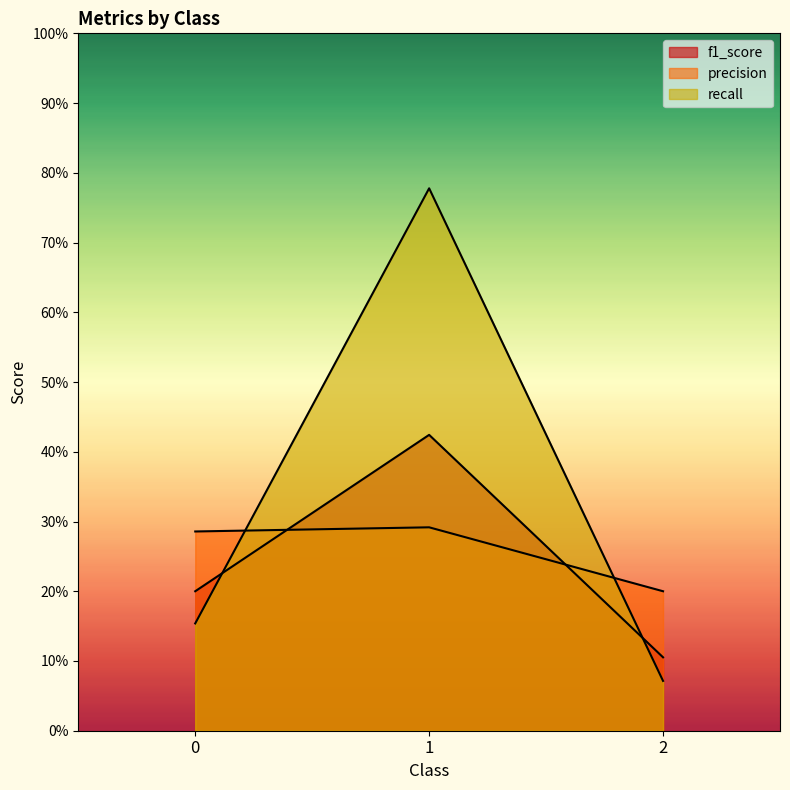

Is it true that recall equals 1.4 at 1?

False